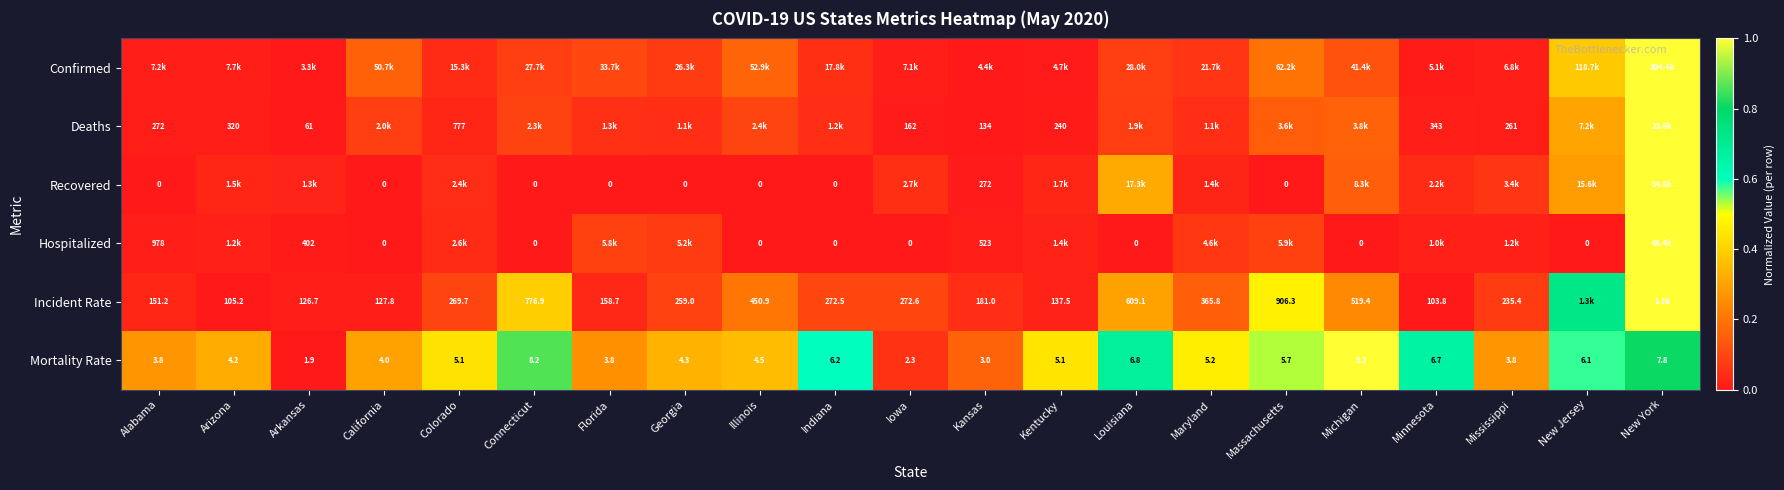

At Colorado, list the series in order from smallest to largest.

Deaths, Hospitalized, Confirmed, Recovered, Incident Rate, Mortality Rate